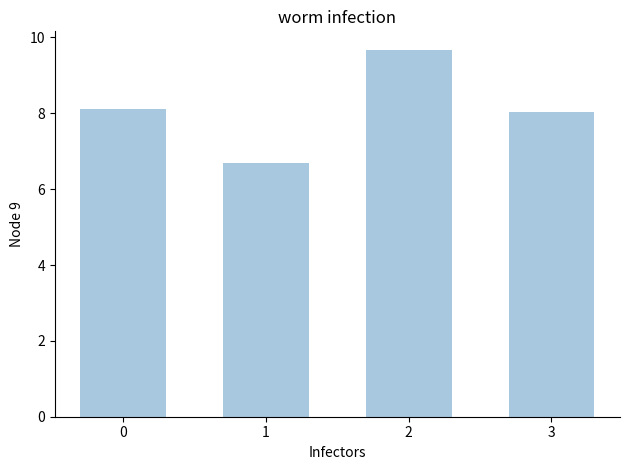

What is the difference between the values at 1 and 2?

3.0